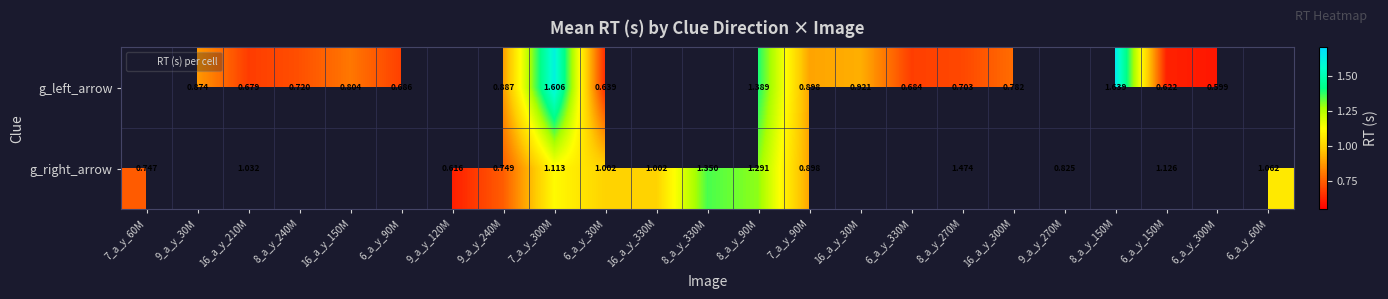

What is the sum of the g_right_arrow values at 7_a_y_90M and 9_a_y_120M?

1.5